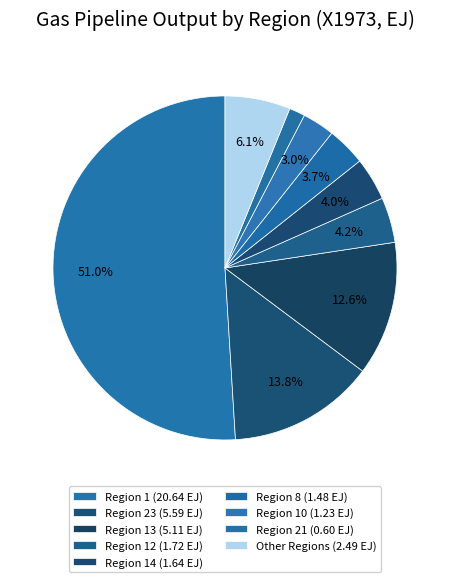

Count the number of slices in the pie.

9